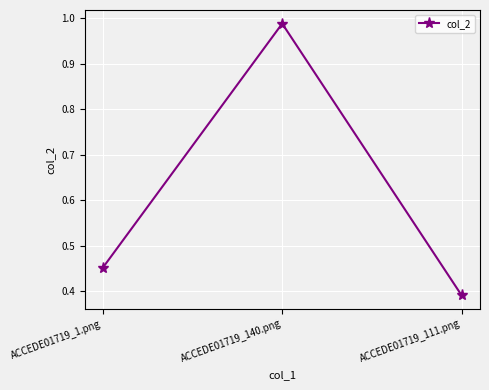

At which category does the chart reach its minimum across all series?

ACCEDE01719_111.png